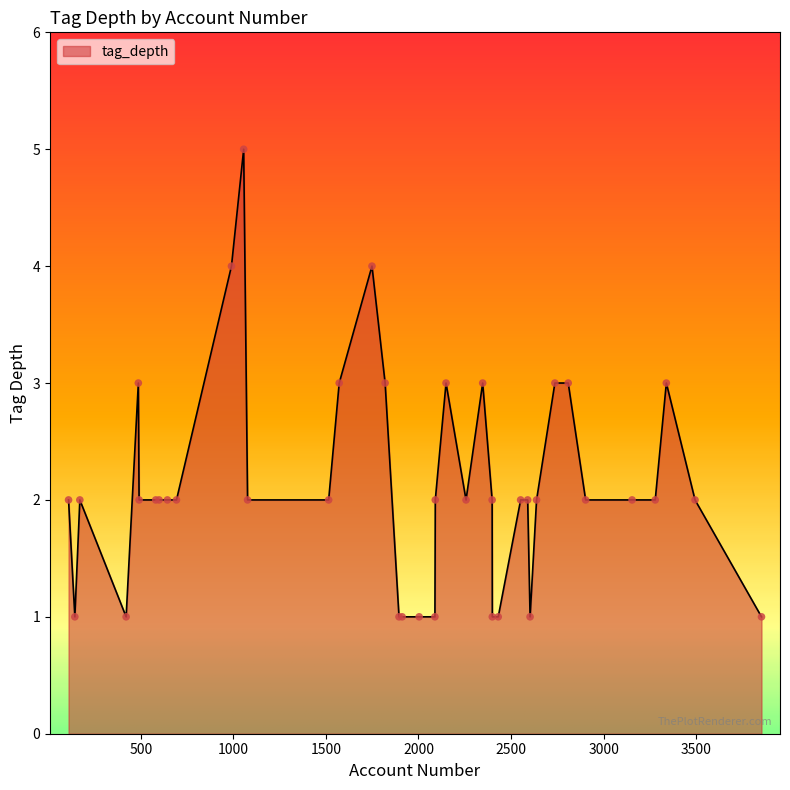

What is the maximum value shown in the chart?

5